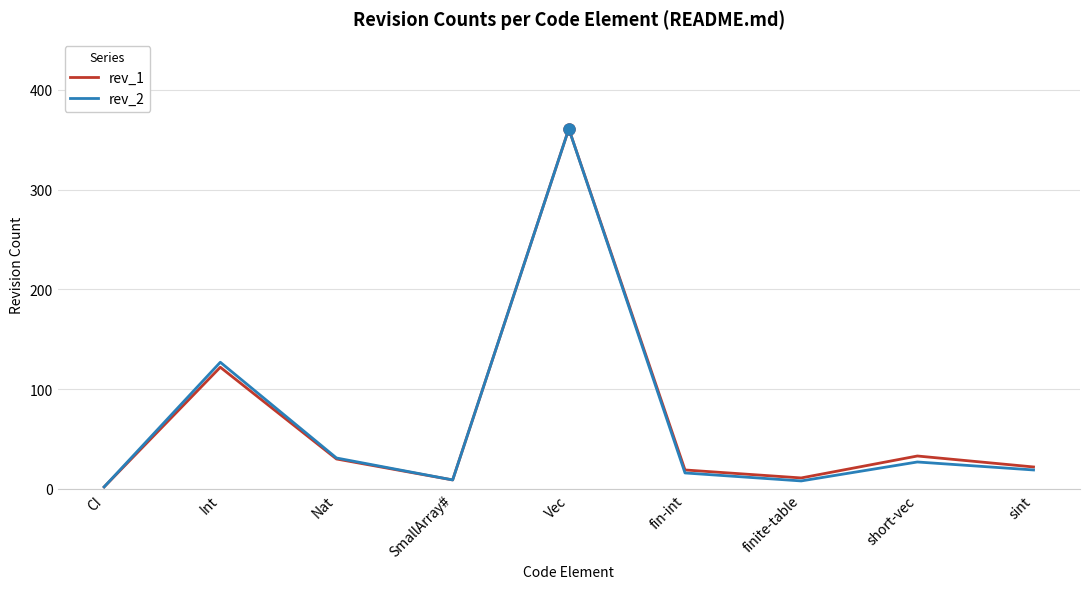

What is the lowest value of the rev_2 series?

2